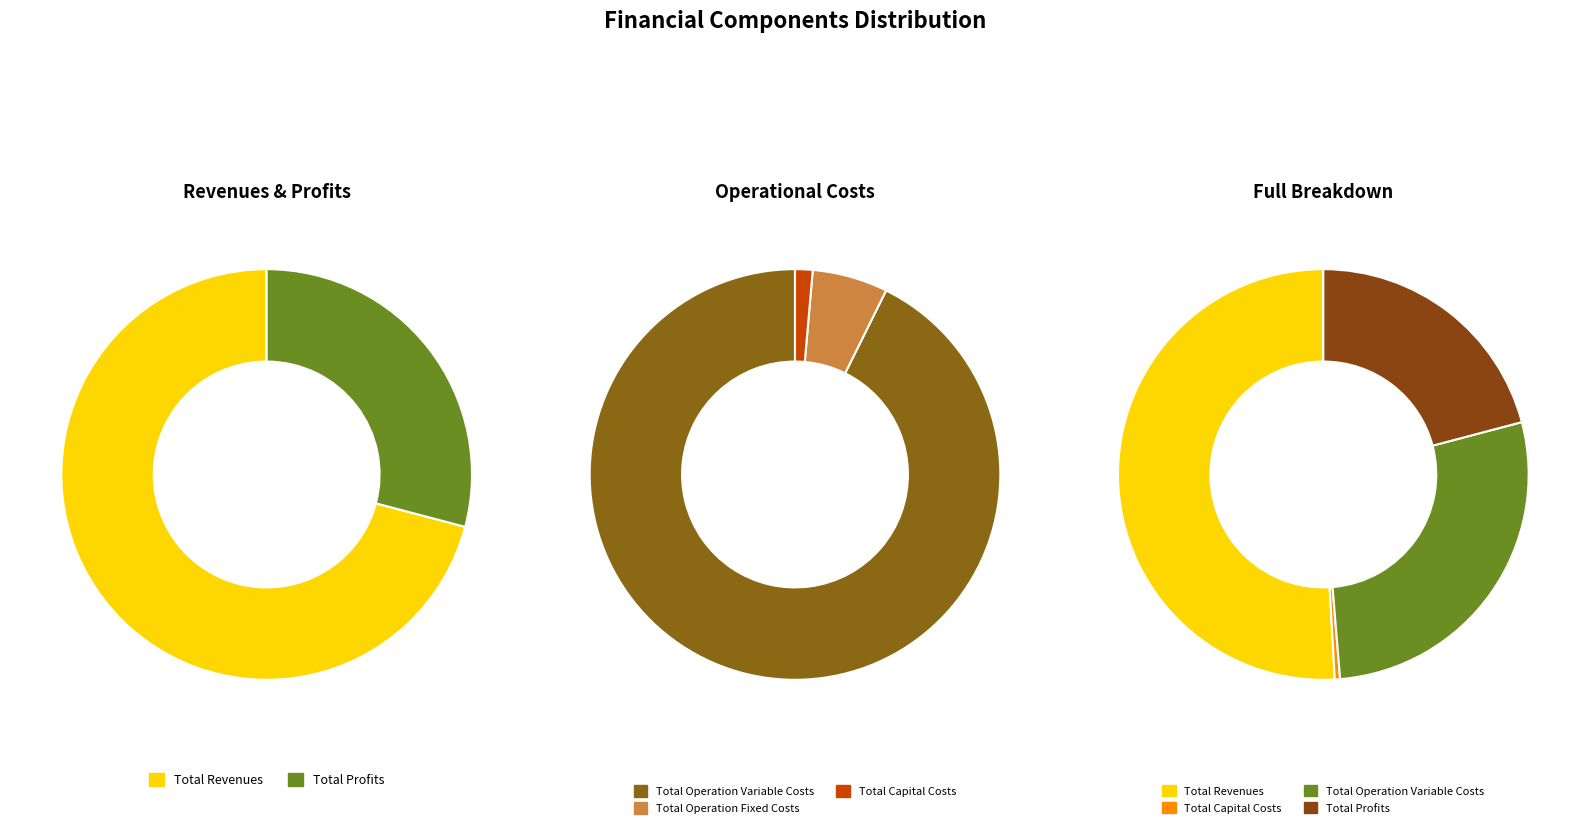

Rank the categories by value from highest to lowest.

Total Revenues, Total Operation Variable Costs, Total Profits, Total Operation Fixed Costs, Total Capital Costs